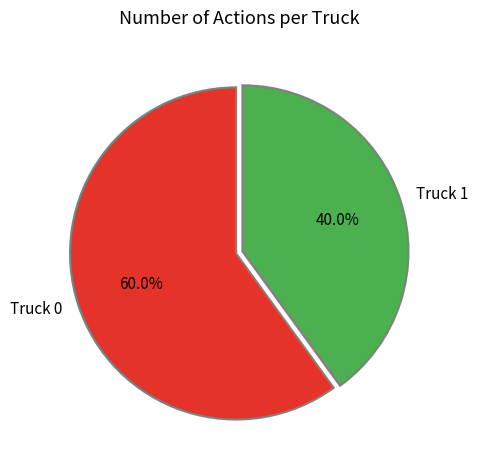

What is the majority slice?

Truck 0